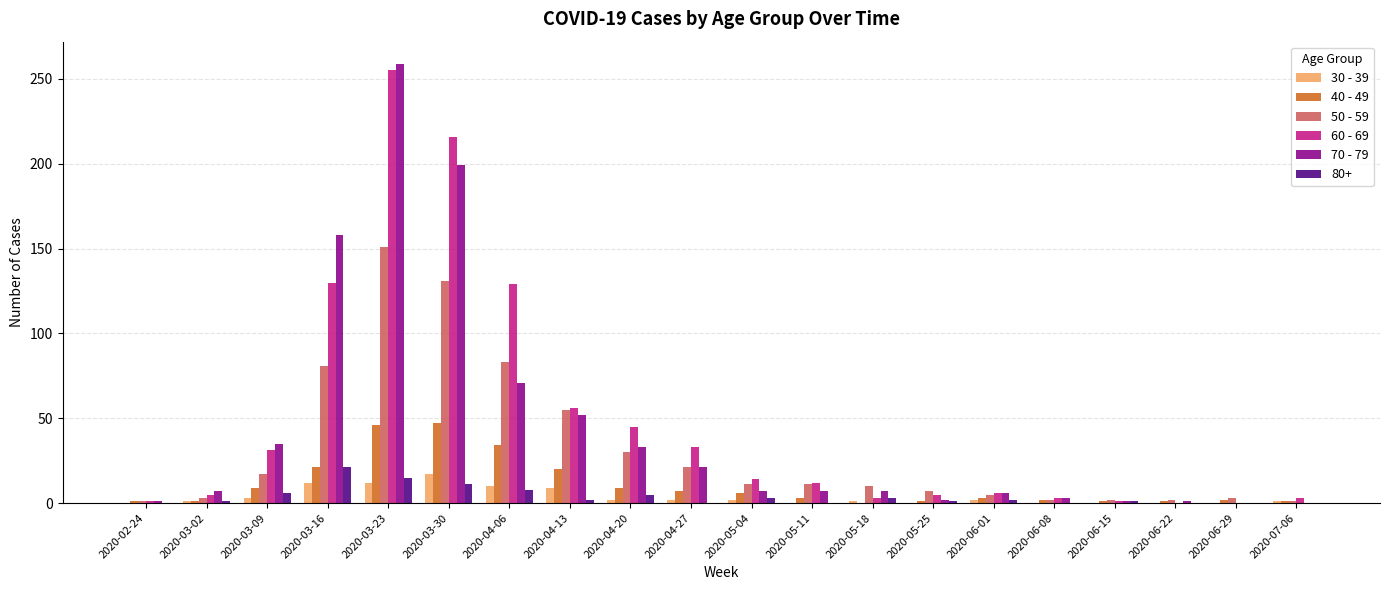

At which category is the sum across all series the highest?

2020-03-23